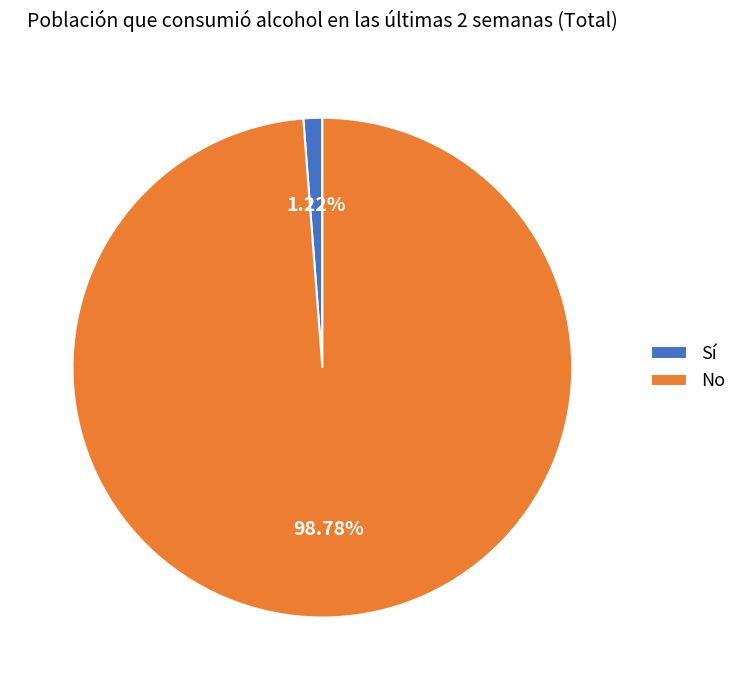

What is the smallest slice in the pie chart?

Sí